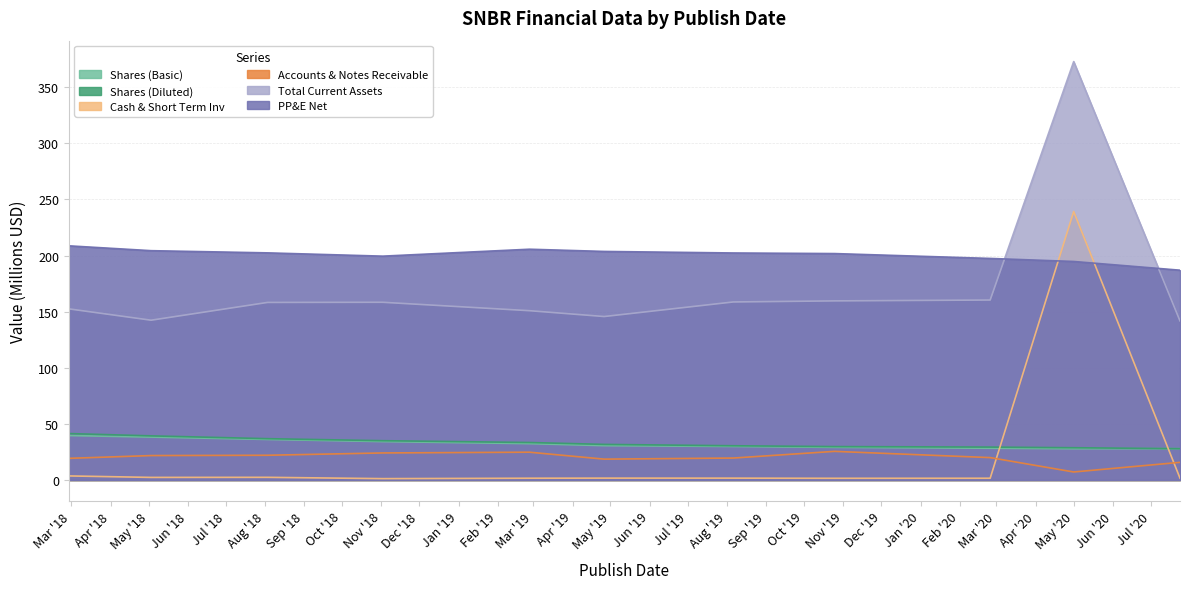

Reading left to right, transcribe all the data shown in this chart.

Shares (Basic): 39.6	38.2	36.1	34.2	32.4	30.6	29.9	29.1	28.3	27.9	27.9
Shares (Diluted): 41.4	39.3	36.8	35.0	33.4	31.7	30.5	29.8	29.4	28.8	27.9
Cash & Short Term Inv: 3.7	2.3	2.4	1.2	1.6	1.7	1.7	1.5	1.6	239.2	1.7
Accounts & Notes Receivable: 19.3	21.8	22.1	24.1	24.8	18.6	19.6	25.5	20.0	7.2	15.8
Total Current Assets: 152.5	142.4	158.2	158.4	150.9	145.7	158.6	159.6	160.4	372.8	141.8
PP&E Net: 208.6	204.3	202.4	199.5	205.6	203.6	202.3	201.8	197.4	194.7	186.9